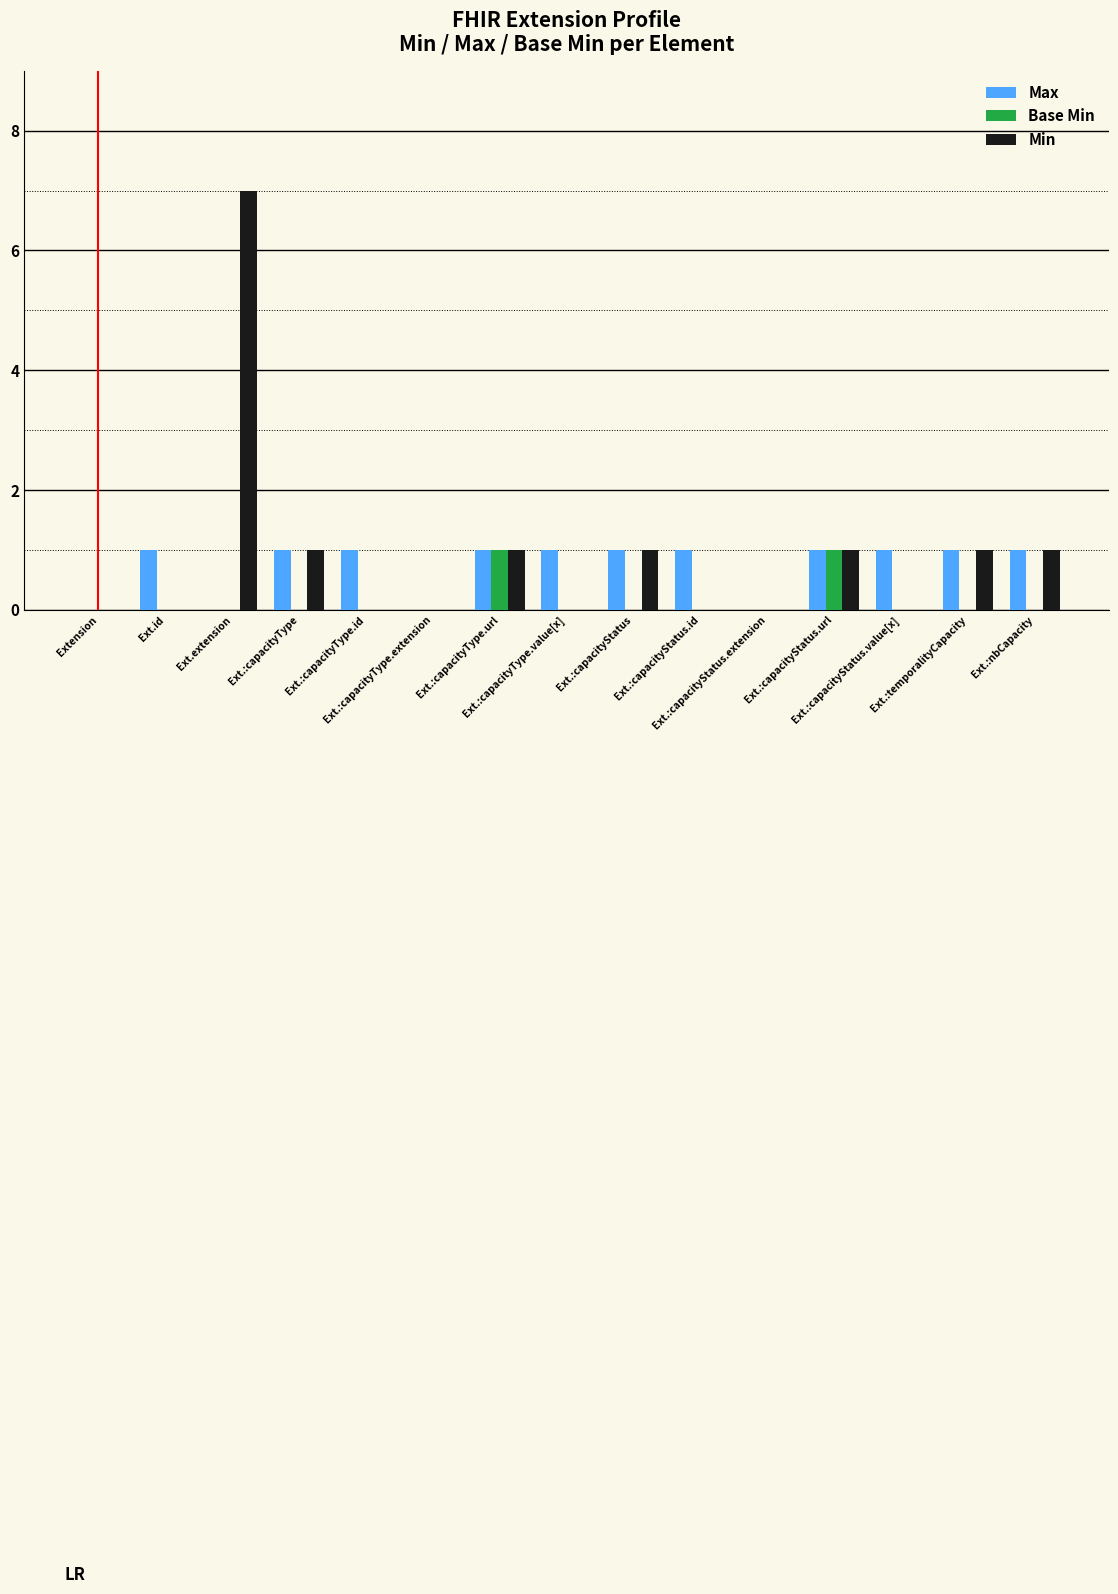

What is the highest value of the Min series?

7